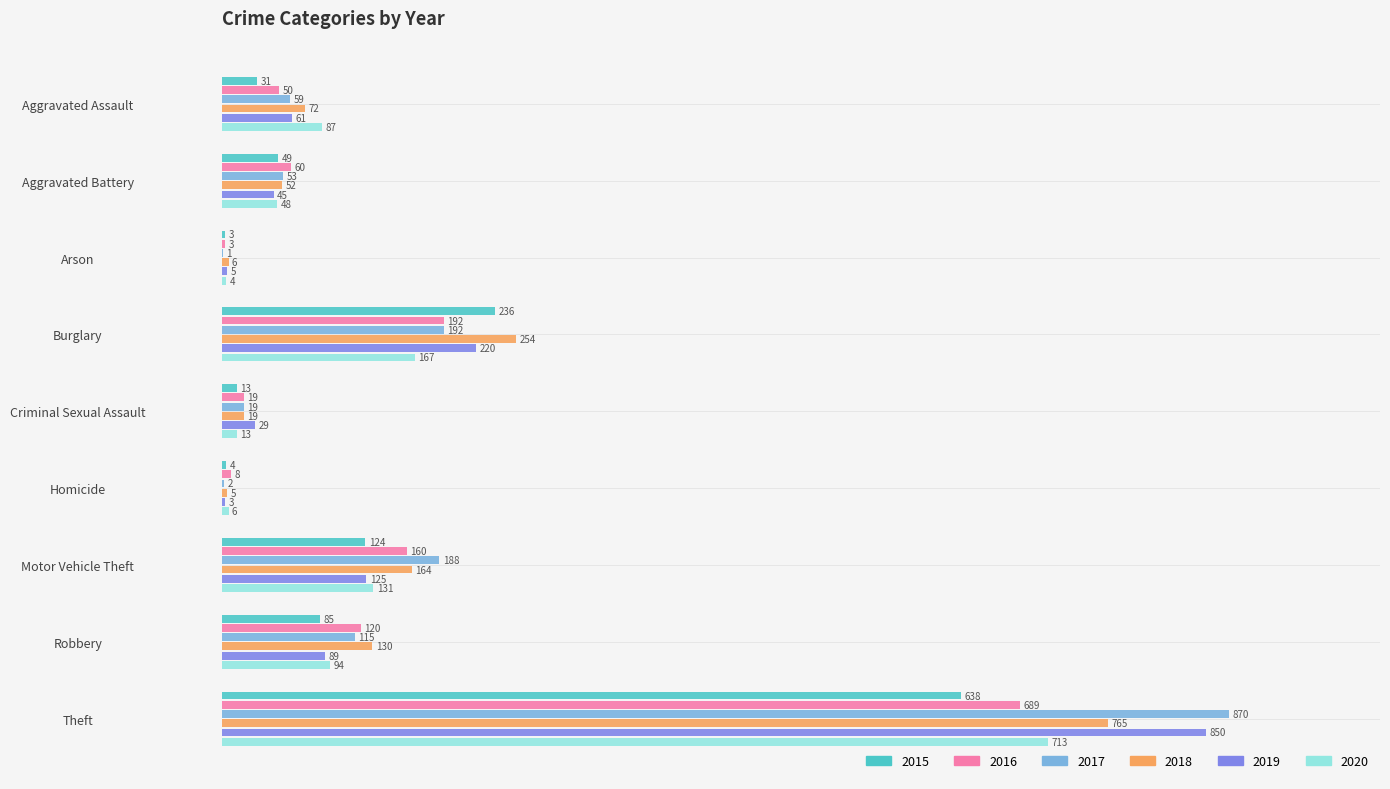

Which series changed the most between Criminal Sexual Assault and Robbery?

2018